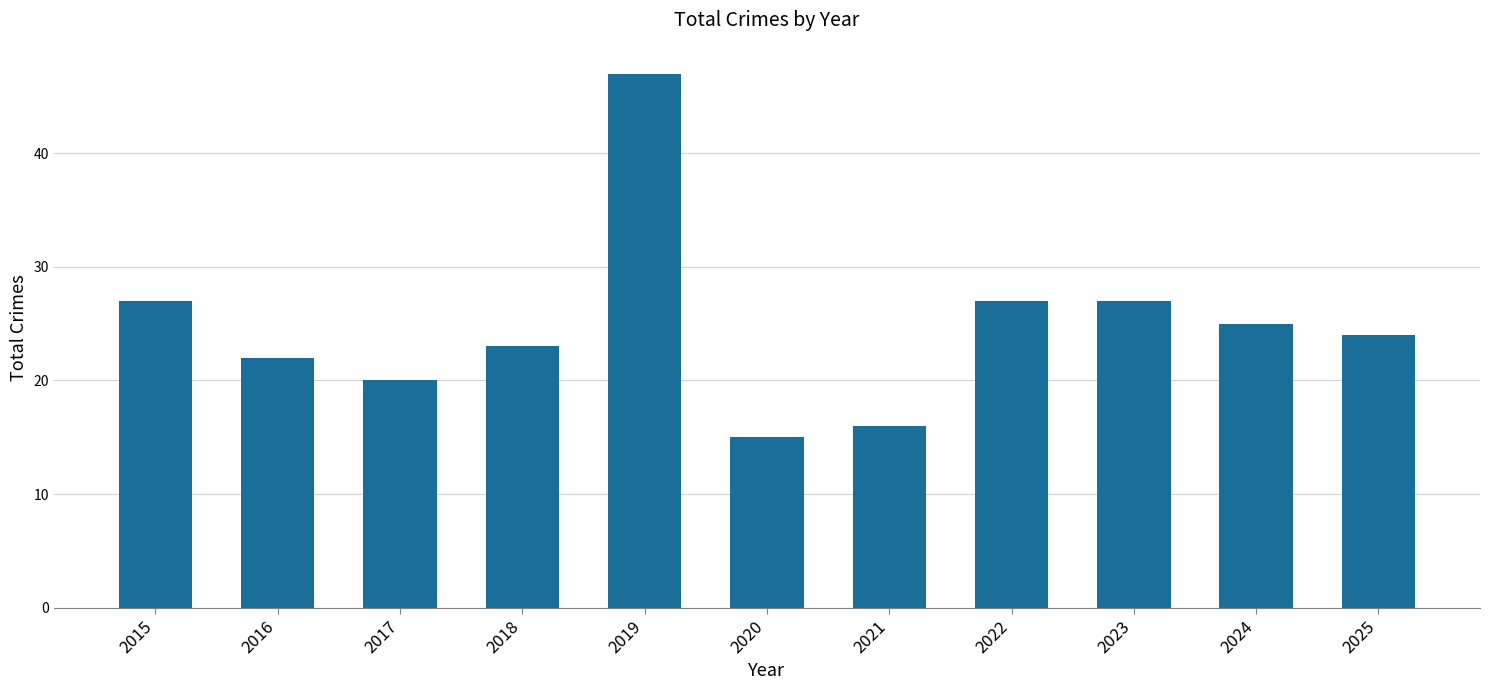

What value does the data have at 2019?

47